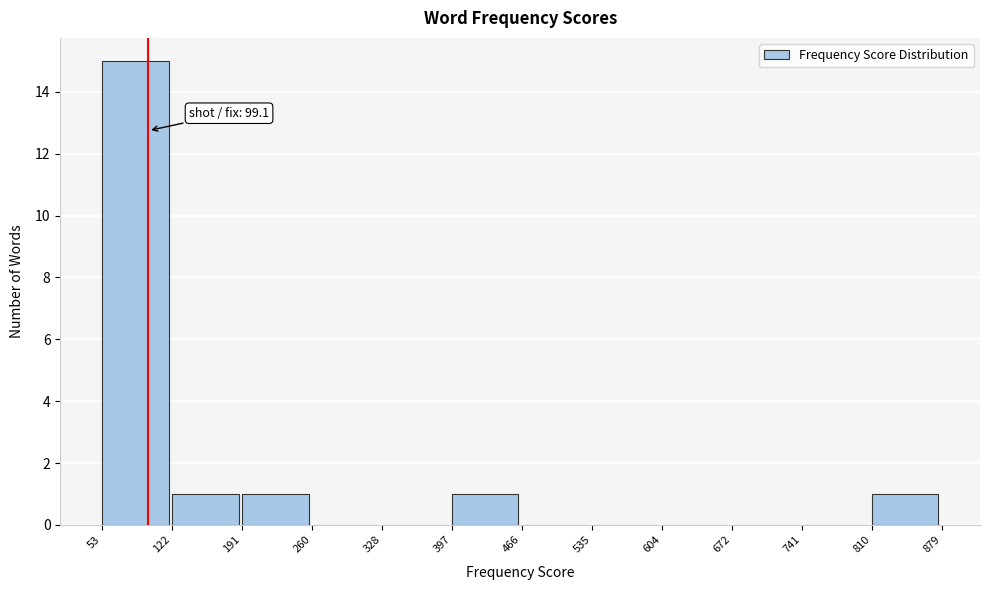

Over which range of the x-axis is the bar tallest?

53 to 122